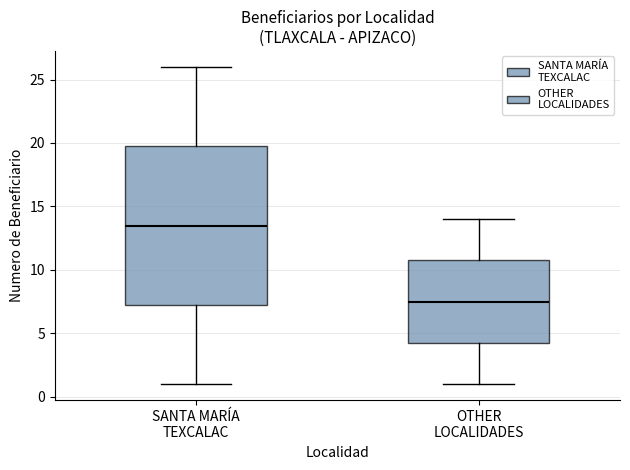

Where is the upper edge of the box for OTHER LOCALIDADES on the y-axis? The values are not printed on the chart, so give them approximately, as read against the axis.

11.0